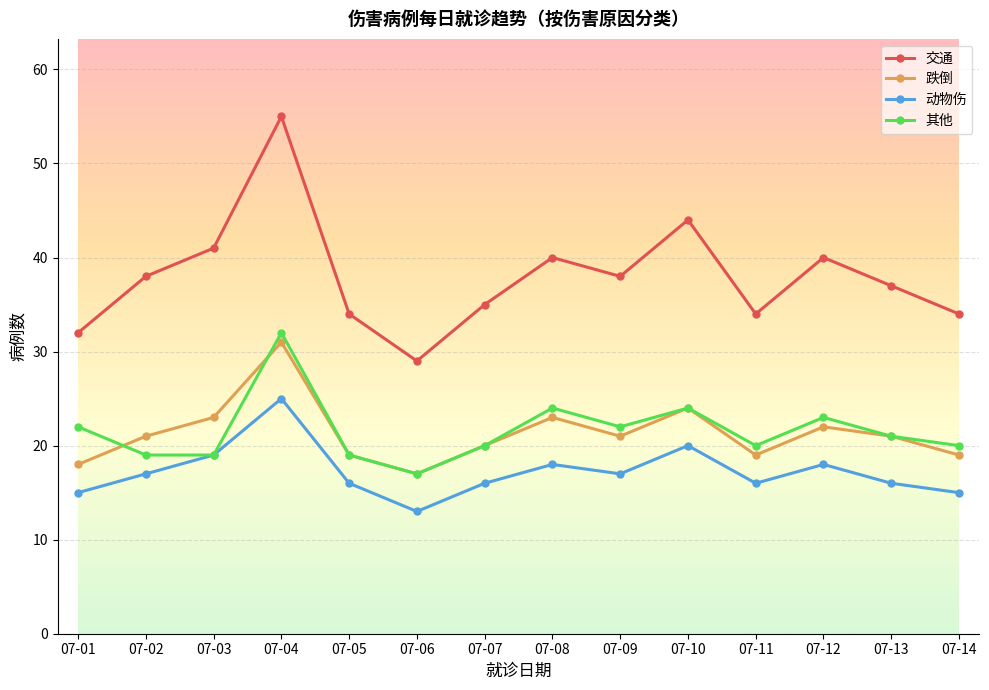

True or false: 动物伤 and 跌倒 cross at least once.

False